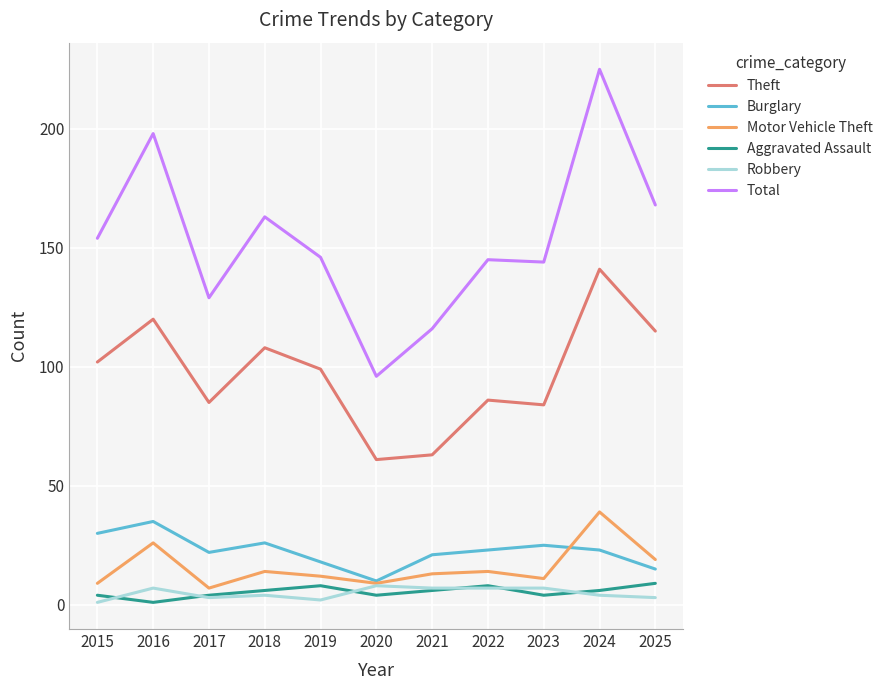

What is the highest value of the Theft series?

141